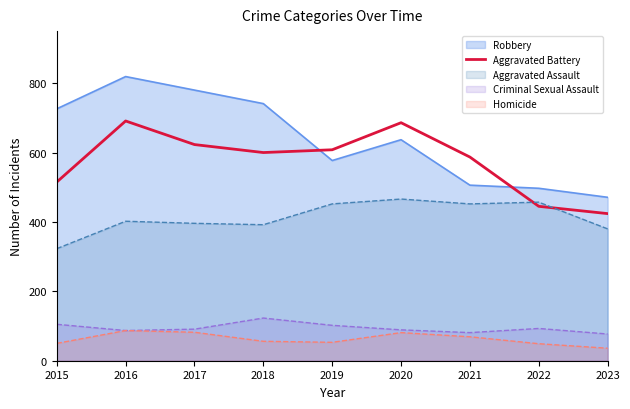

The value at 2015 is 881. True or false?

False